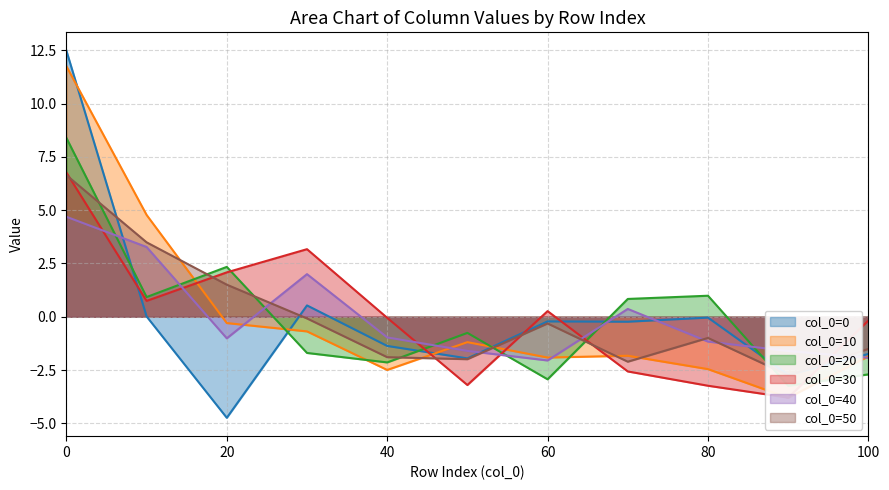

What is the difference between the y20 values at 30 and 80?

2.7